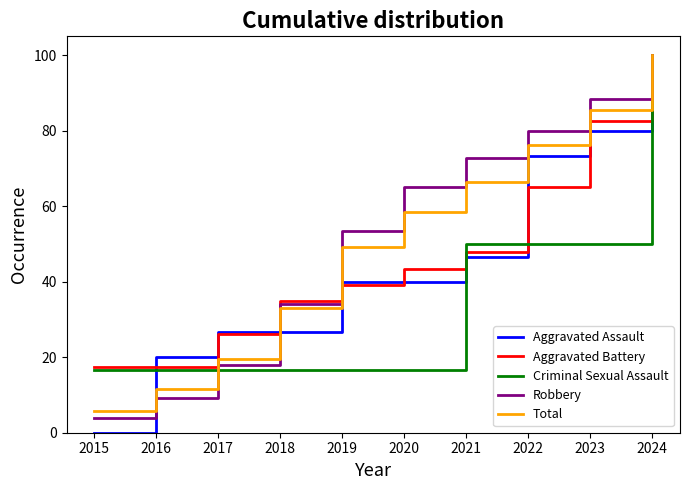

Is it true that Criminal Sexual Assault equals 67.0 at 2022?

False